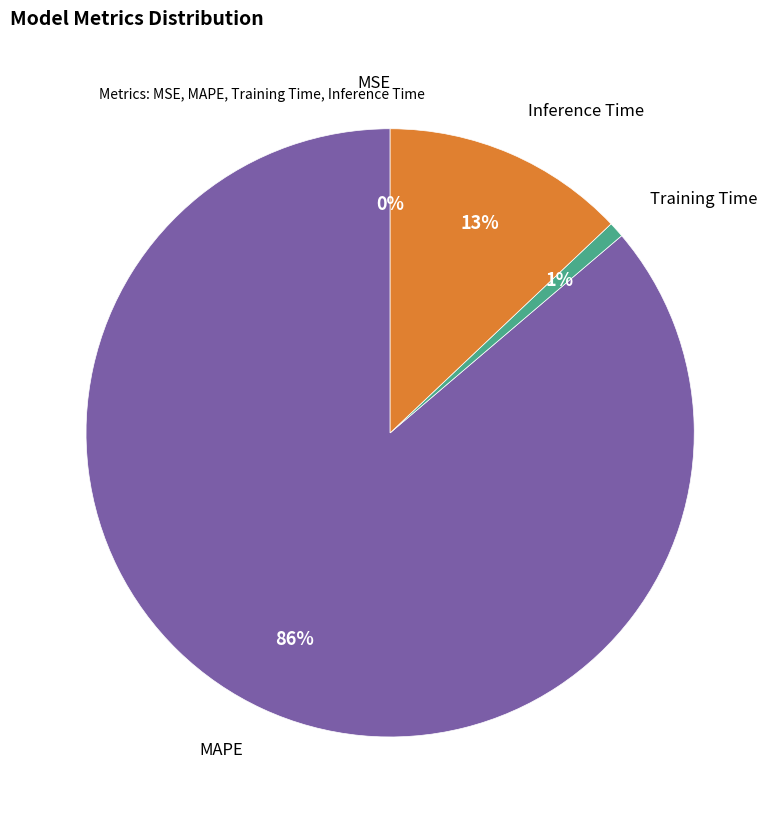

To the nearest percent, what is the difference between the largest and smallest slice percentages?

86%